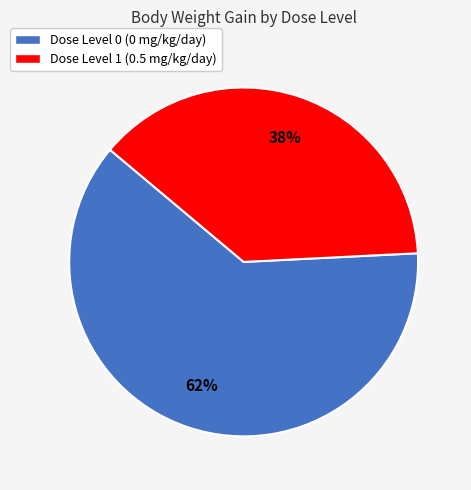

Count the number of slices in the pie.

2